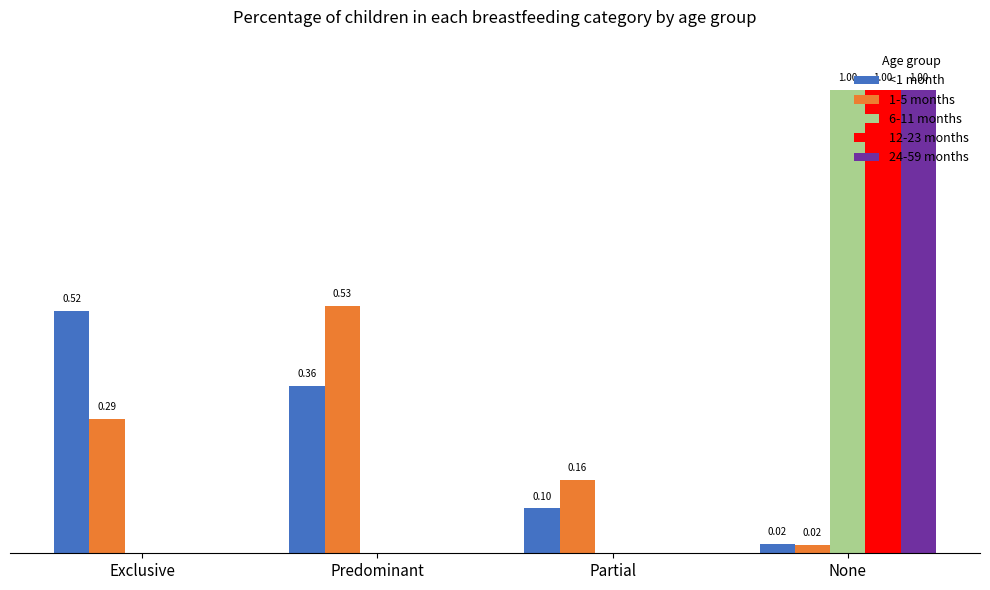

Between Exclusive and Partial, which series saw the biggest shift?

<1 month